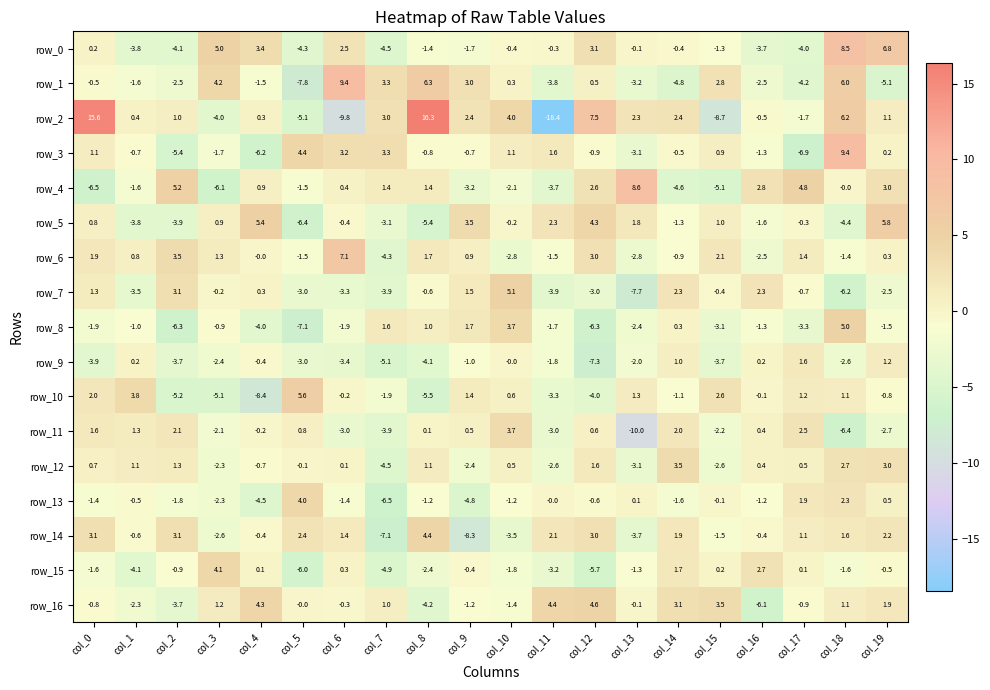

What is the spread (max minus min) of values at col_15?

12.2